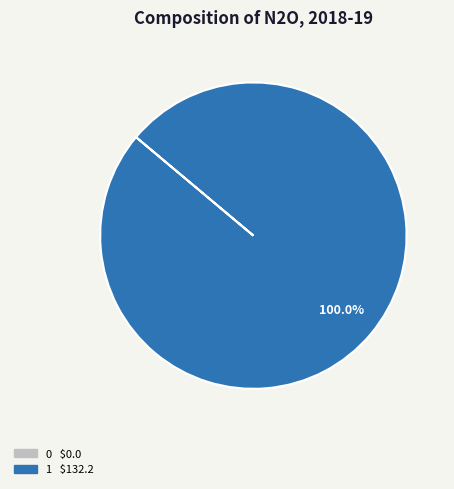

Is there a majority slice in this chart?

Yes